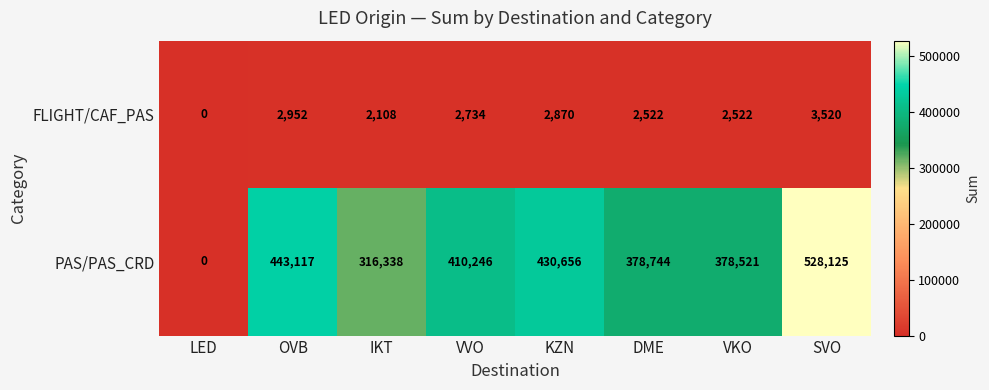

What is the difference between the PAS/PAS_CRD values at SVO and VKO?

149604